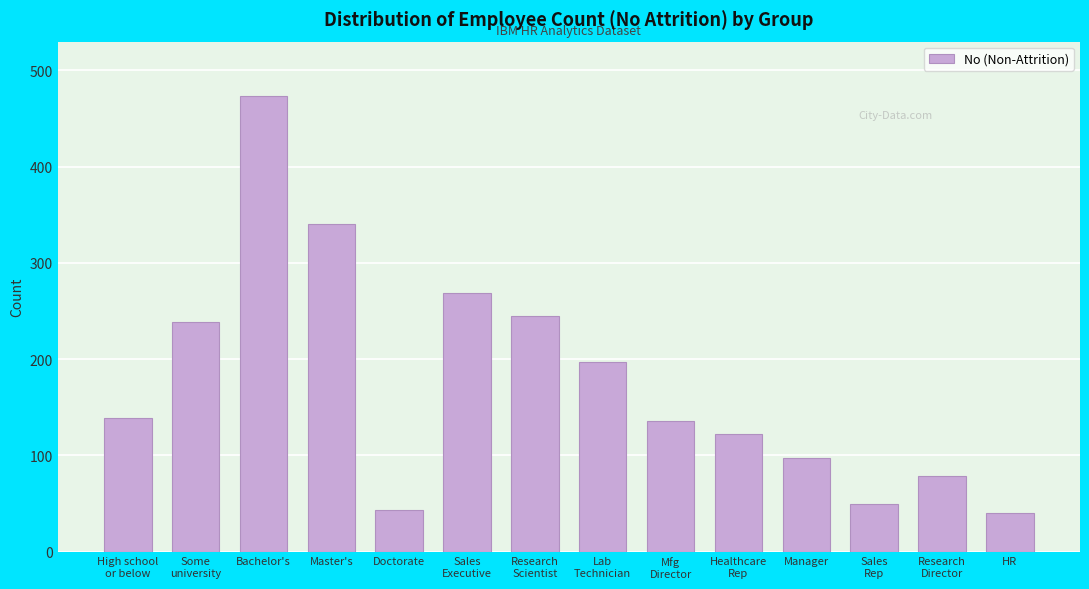

Reading right to left, what are all the values shown in this chart?

40	79	50	97	122	136	197	245	269	43	340	474	239	139